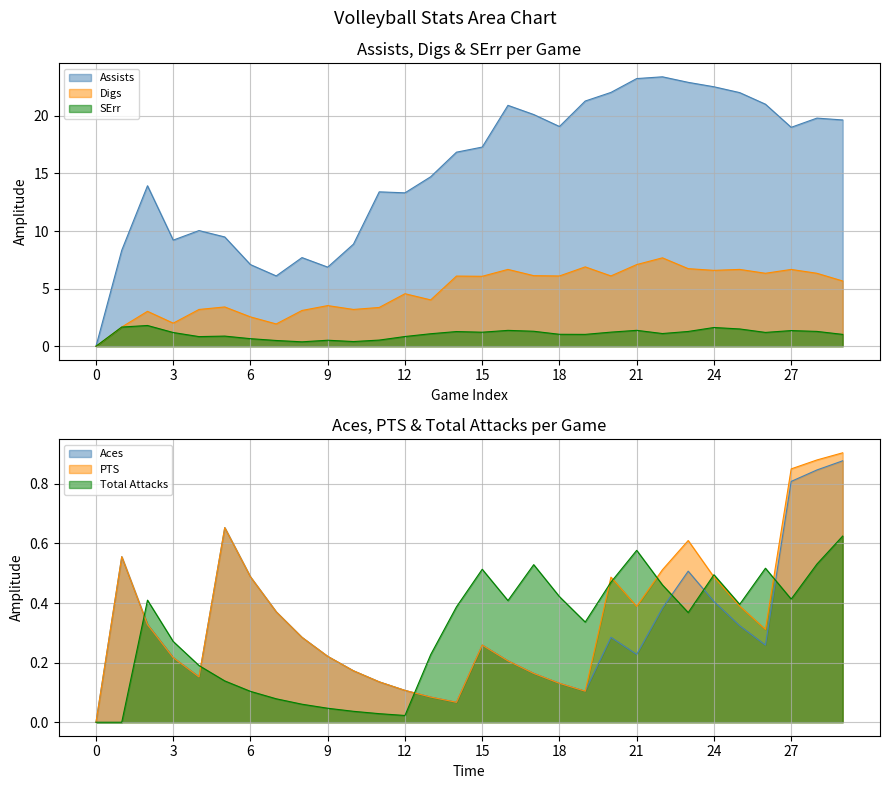

How many positive values does the PTS series have?

29